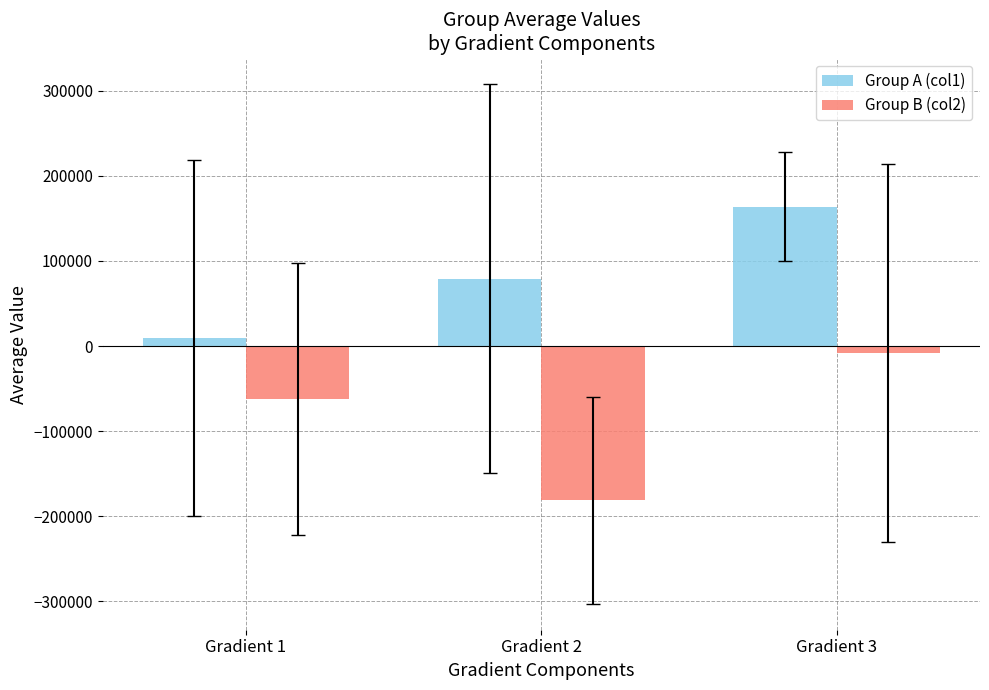

How many groups of bars are there?

3